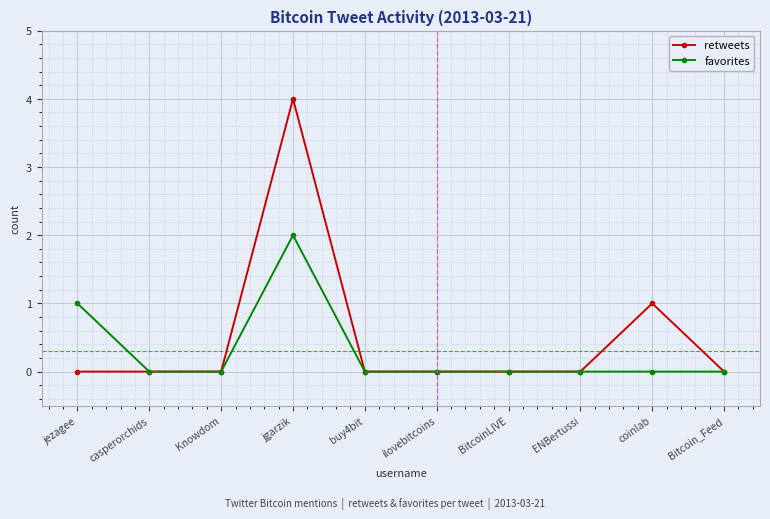

What is the difference between the retweets values at ENBertussi and coinlab?

1